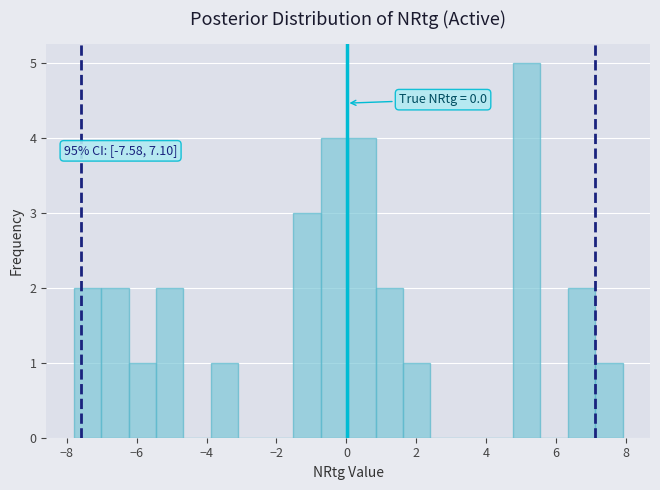

Around what value on the x-axis is the tallest bar? Give the approximate position of its centre, as read against the axis.

5.2